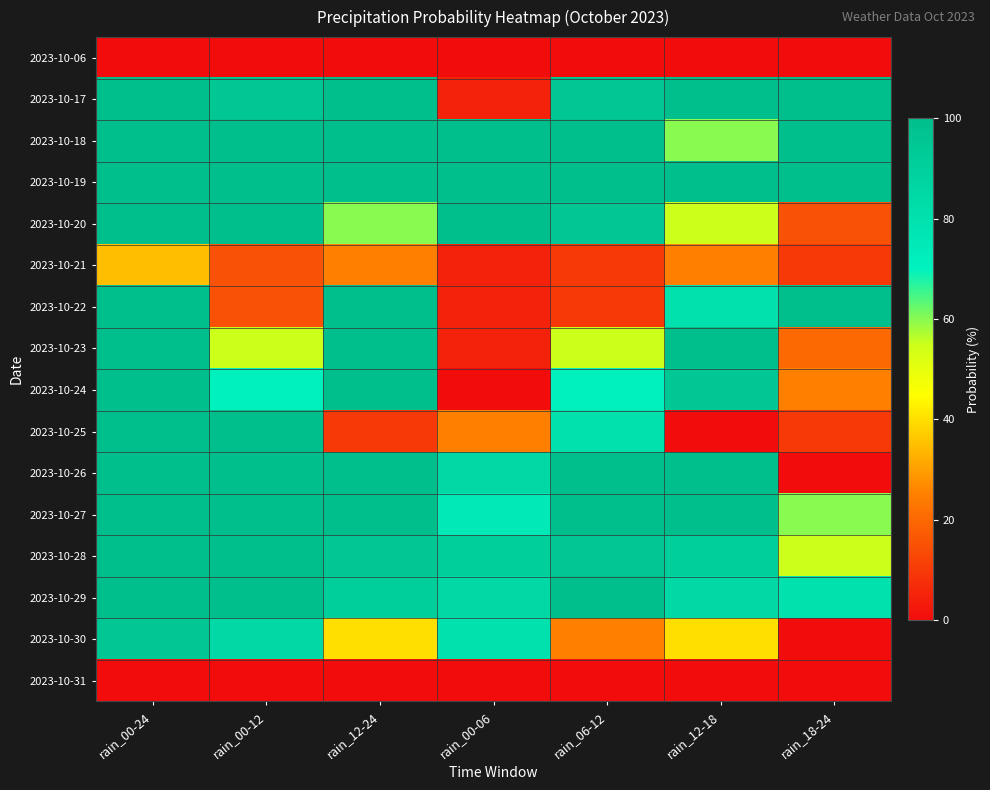

Between rain_06-12 and rain_12-18, which series saw the biggest shift?

2023-10-25